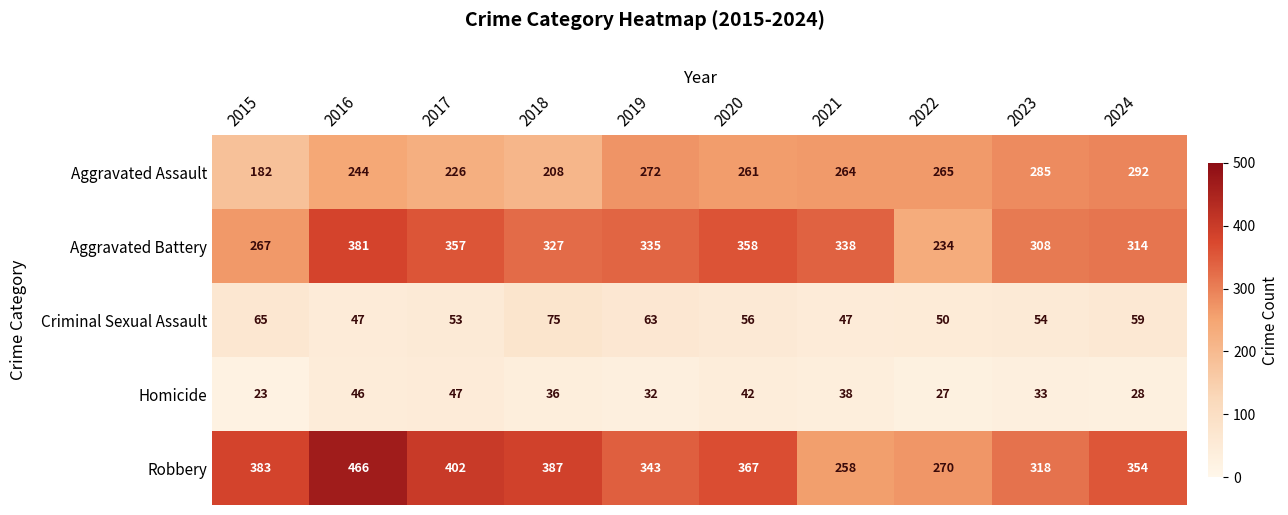

Which series has the largest total across all categories?

Robbery